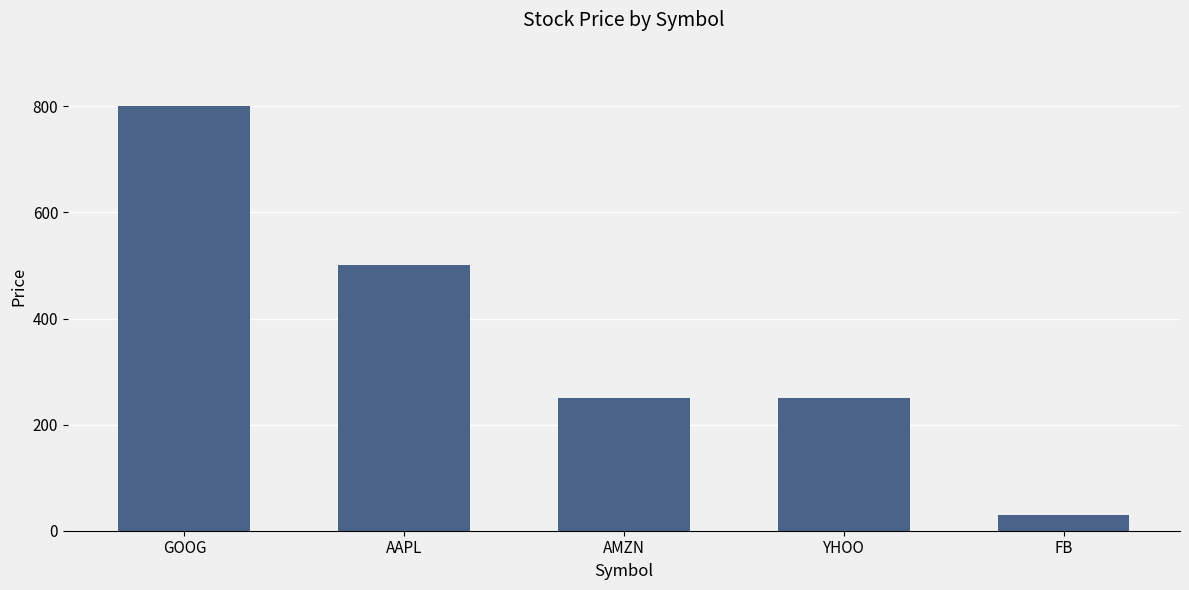

What is the value of the 5th bar from the left?

30